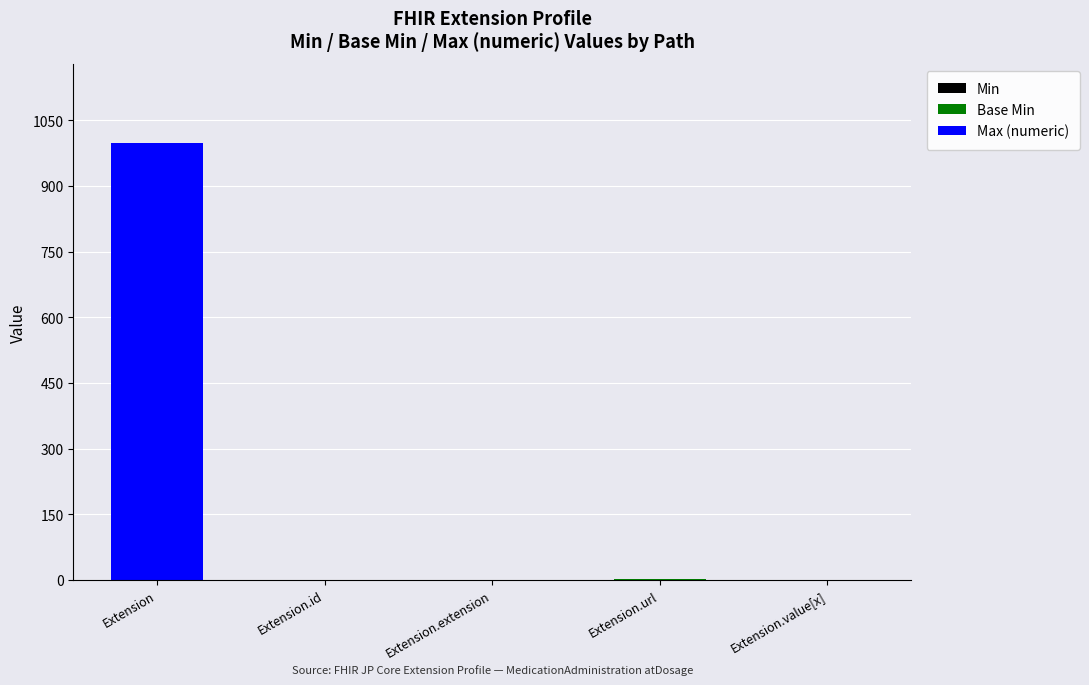

At which category is the sum across all series the highest?

Extension